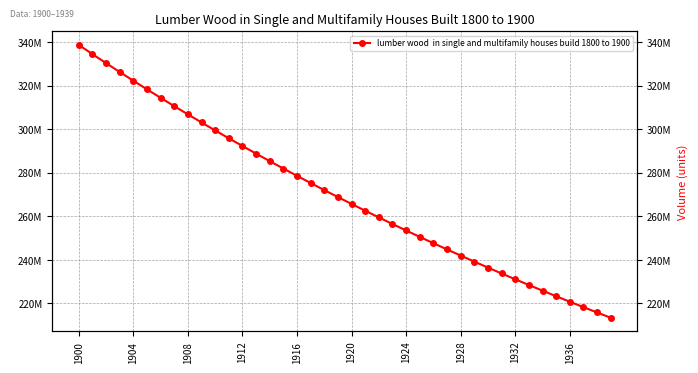

What value does the data have at 1928?

241998113.3